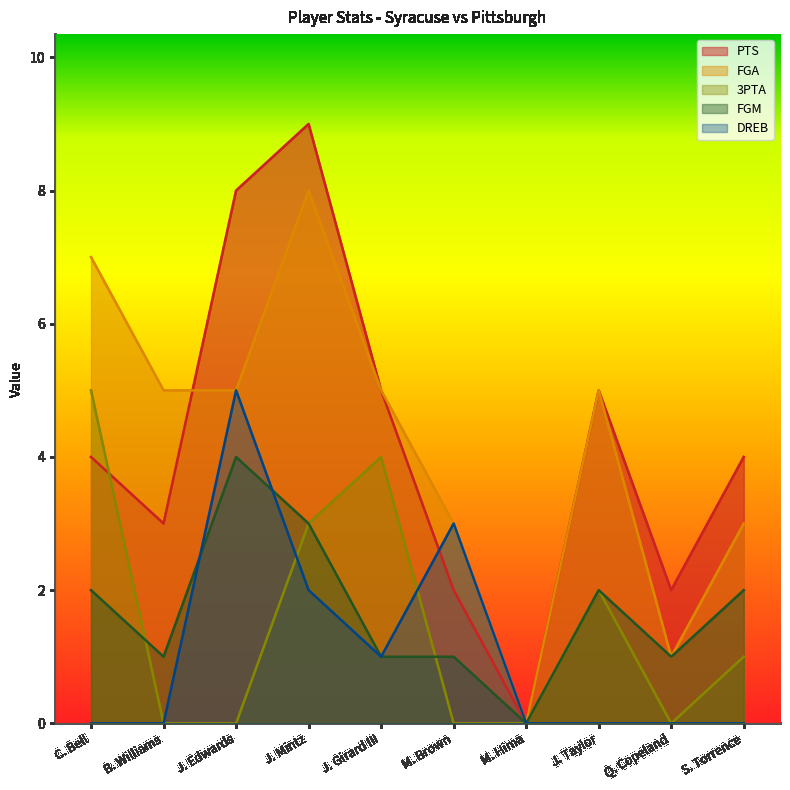

What is the label of the 3rd point from the right?

J. Taylor